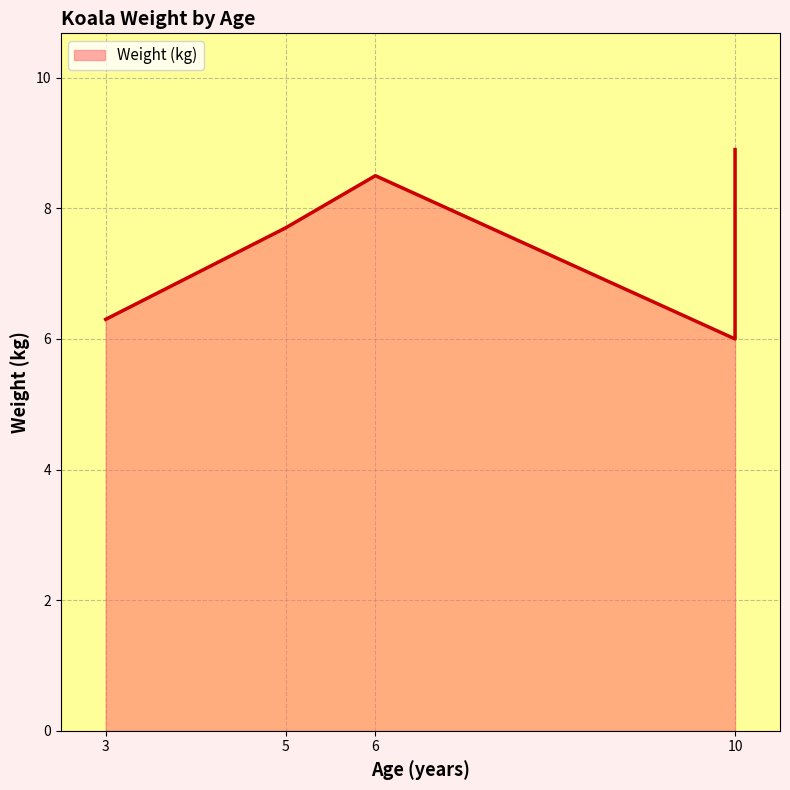

How many lines are shown in the chart?

1